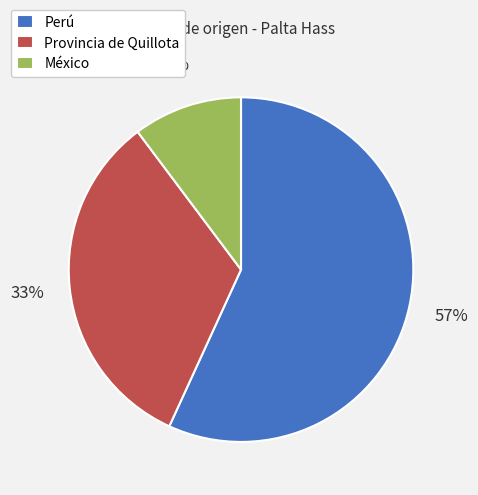

How many slices are in this pie chart?

3